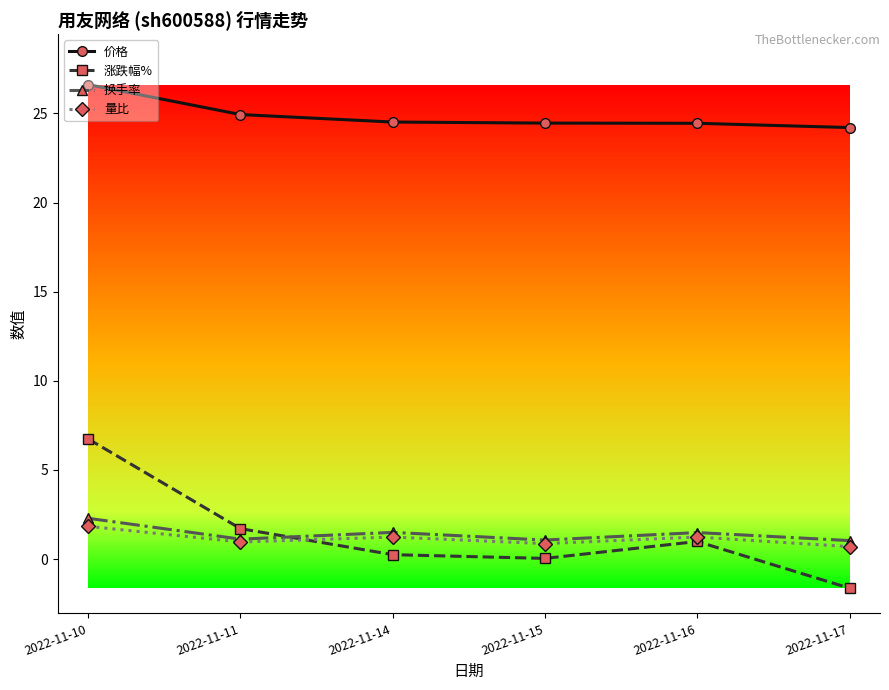

Between 2022-11-15 and 2022-11-14, which is larger?

2022-11-14